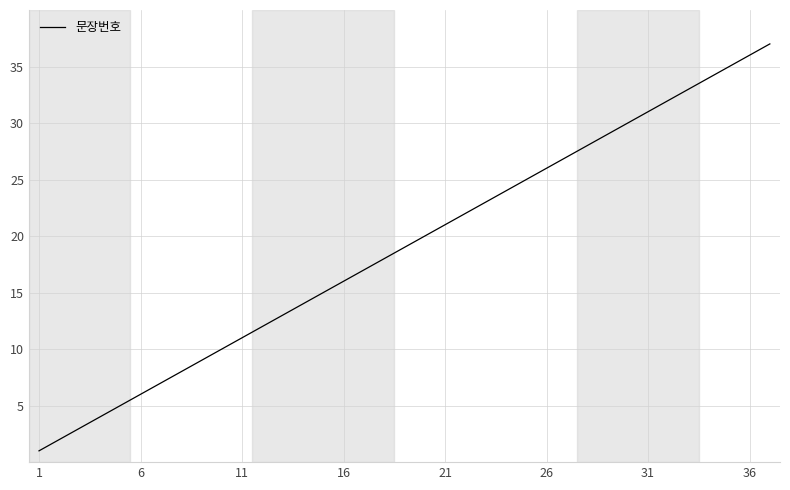

What is the difference between the maximum and minimum values?

36